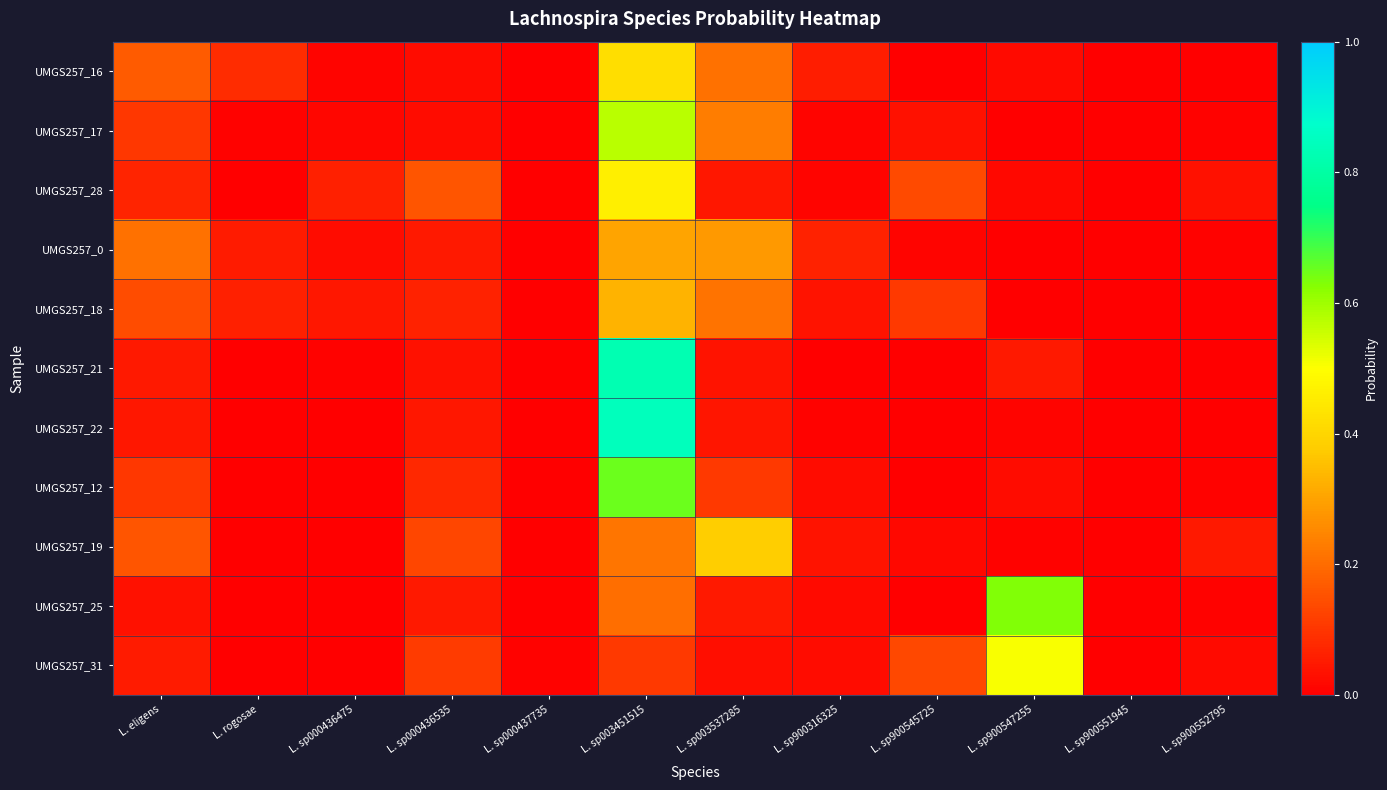

What is the difference between the highest and lowest values at L. sp000436475?

0.1